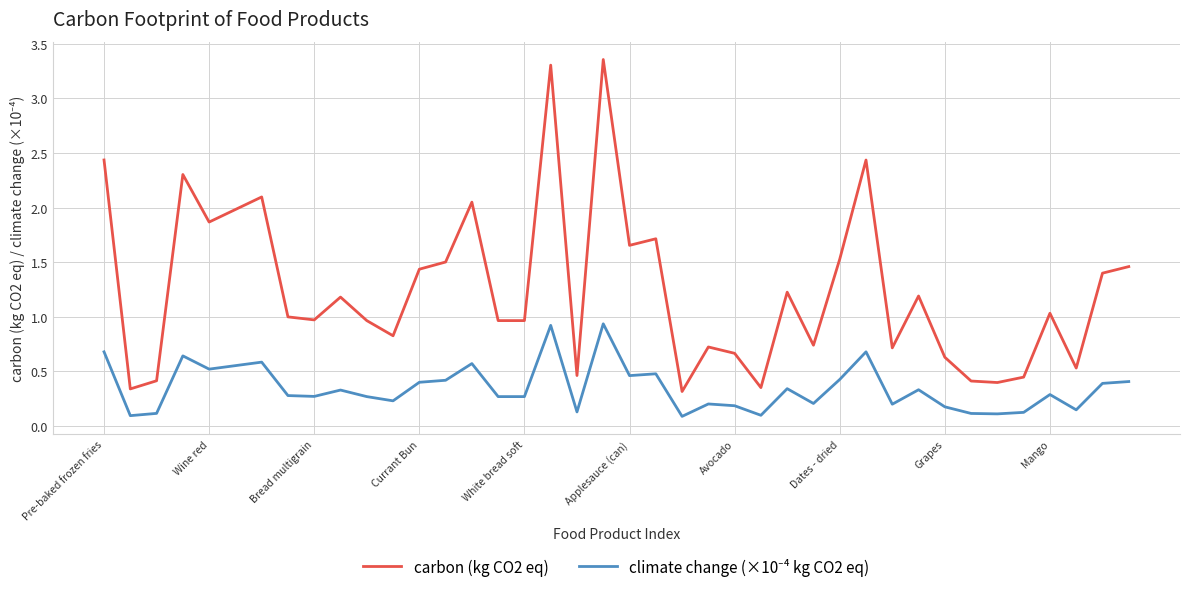

Which series has the largest total across all categories?

carbon (kg CO2 eq)